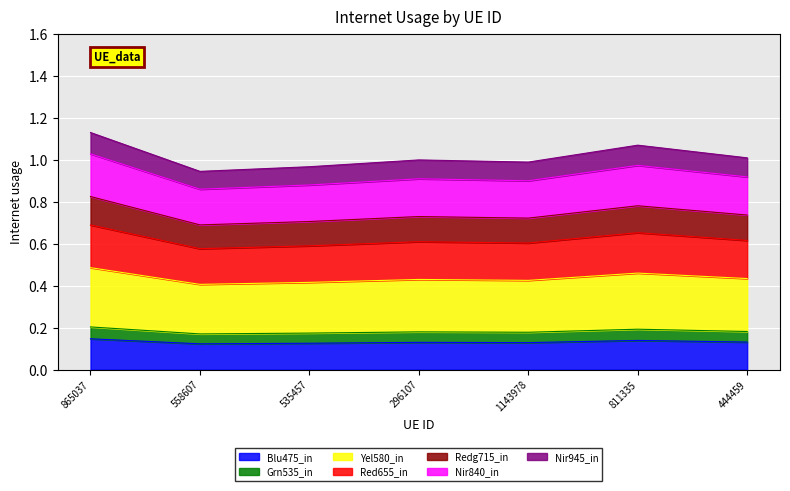

What value does the data have at 865037?

0.1